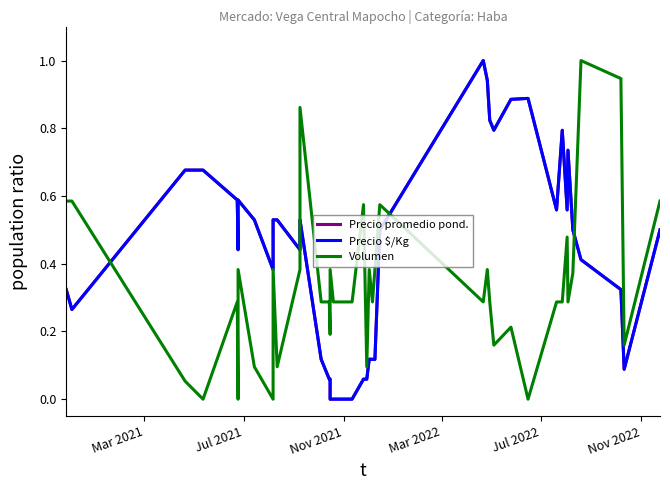

The Precio promedio ponderado series shows 0.1 at 14. True or false?

False